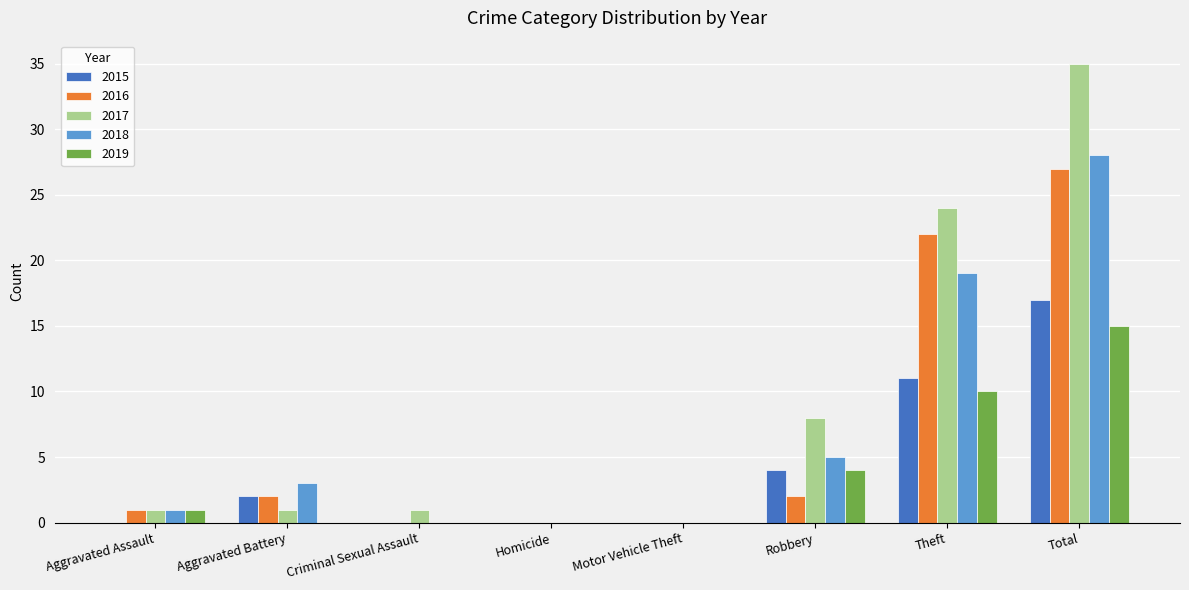

Reading right to left, extract all data points from this chart.

2015: 17	11	4	0	0	0	2	0
2016: 27	22	2	0	0	0	2	1
2017: 35	24	8	0	0	1	1	1
2018: 28	19	5	0	0	0	3	1
2019: 15	10	4	0	0	0	0	1